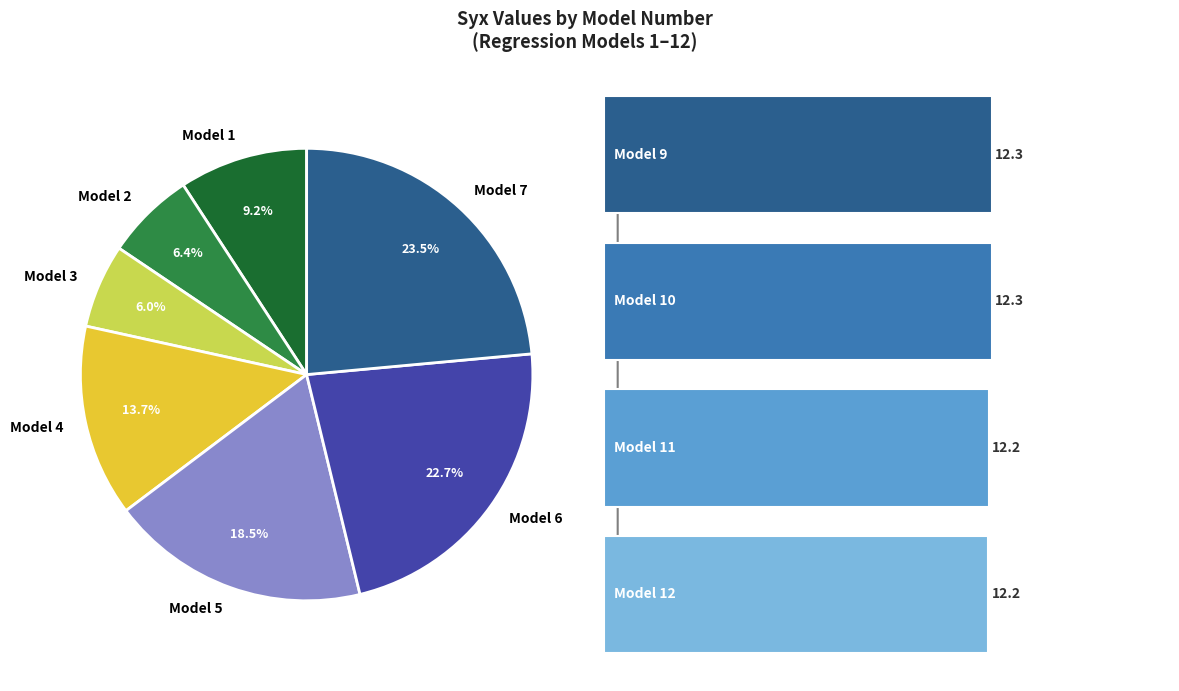

What is the total percentage of 2 and 11?

10.8%